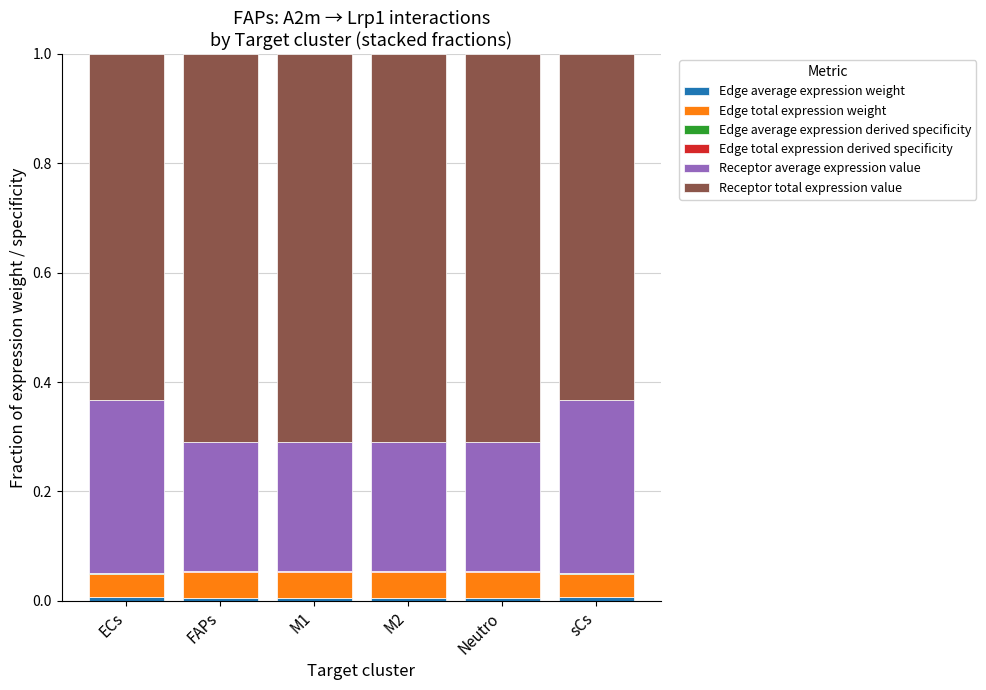

Rank the series at ECs from highest to lowest value.

Receptor total expression value, Receptor average expression value, Edge total expression weight, Edge average expression weight, Edge average expression derived specificity, Edge total expression derived specificity